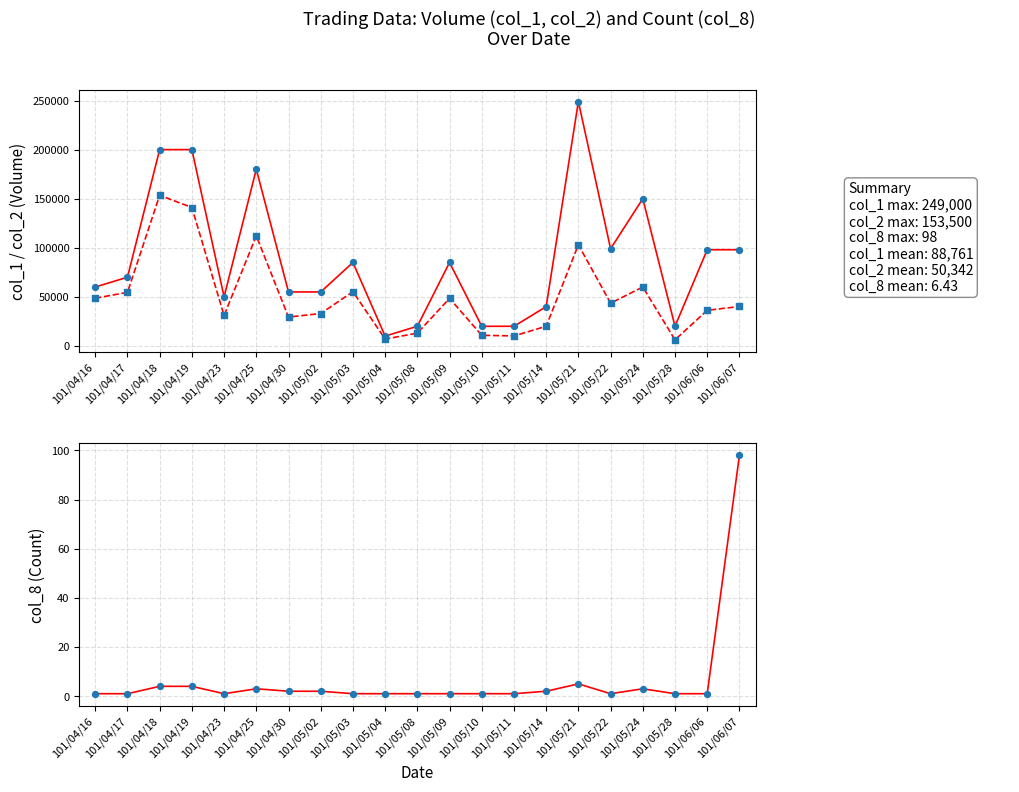

At how many categories does at least one series exceed 232223?

1